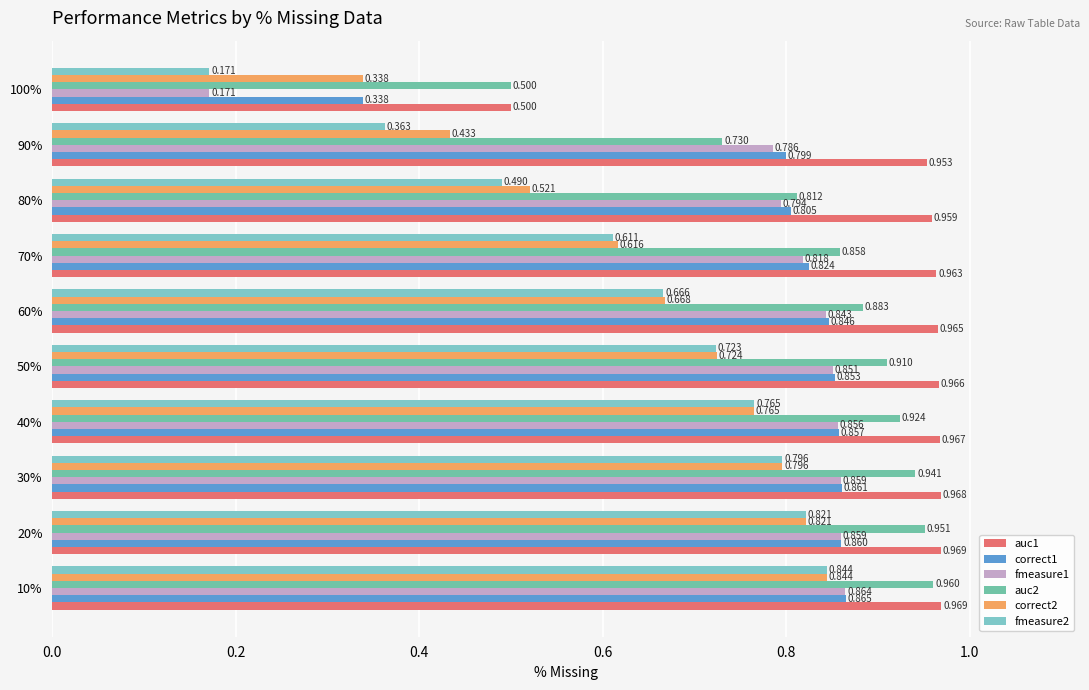

How many data points does each series have?

10